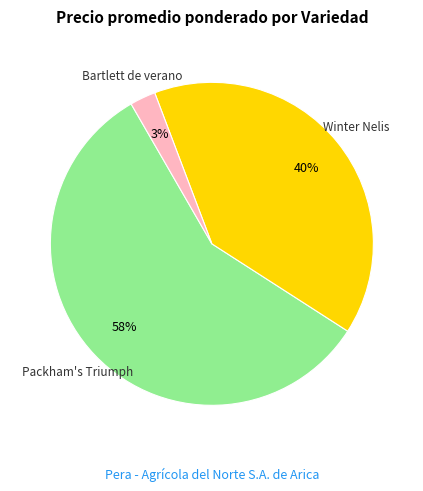

To the nearest percent, what portion does Winter Nelis represent?

40%